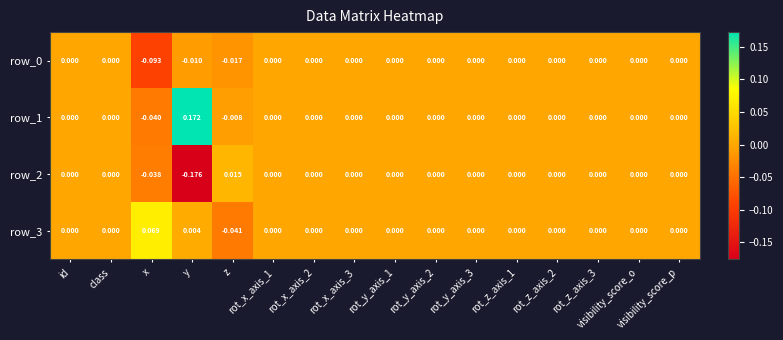

What is the difference between the maximum and minimum values in the row_2 series?

0.2